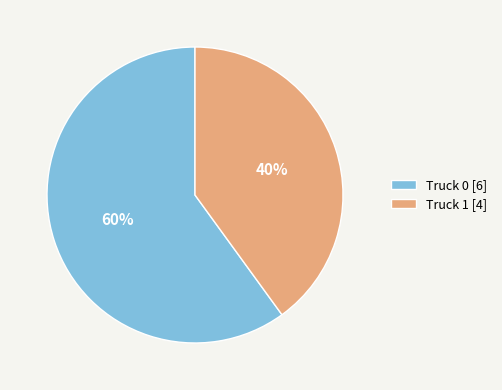

Rank the categories by value from highest to lowest.

Truck 0, Truck 1